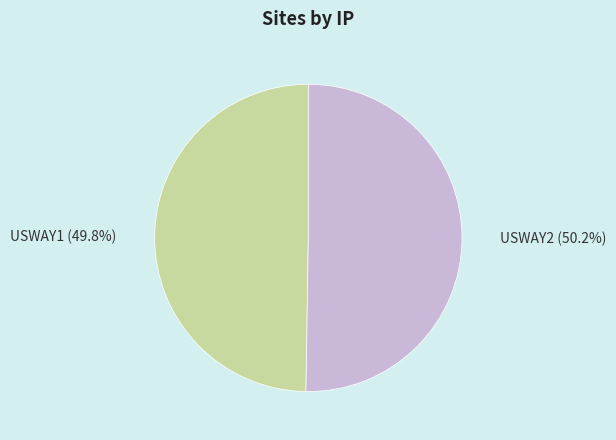

To the nearest percent, what portion does USWAY2 represent?

50%